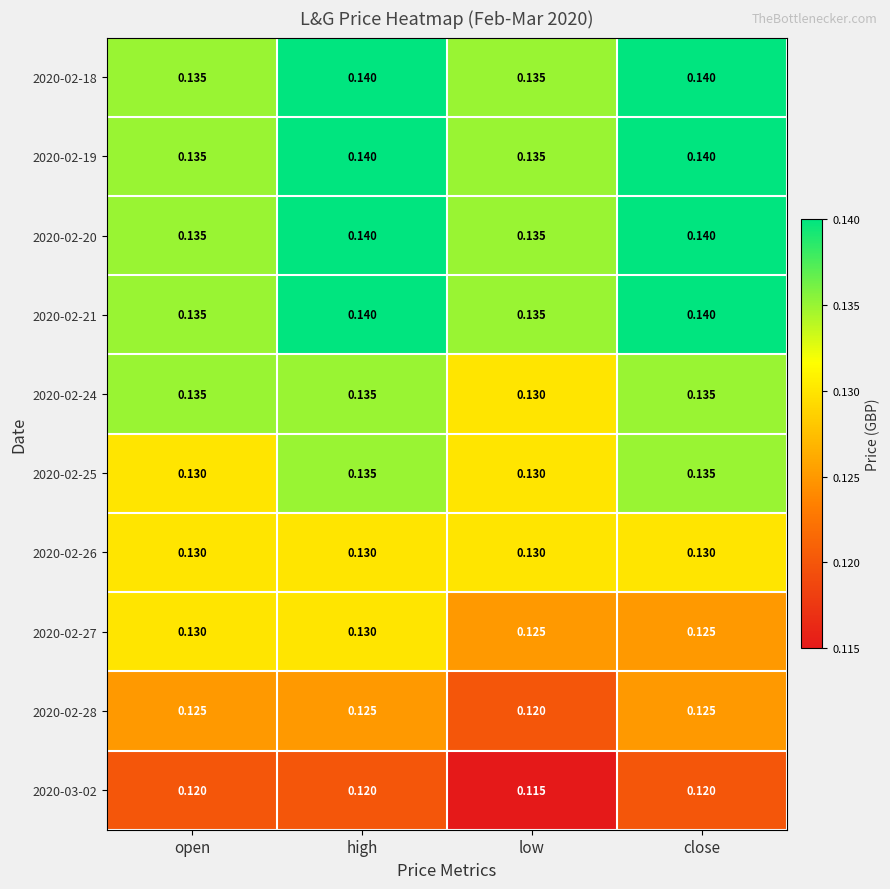

Which category has the lowest value across all series?

low